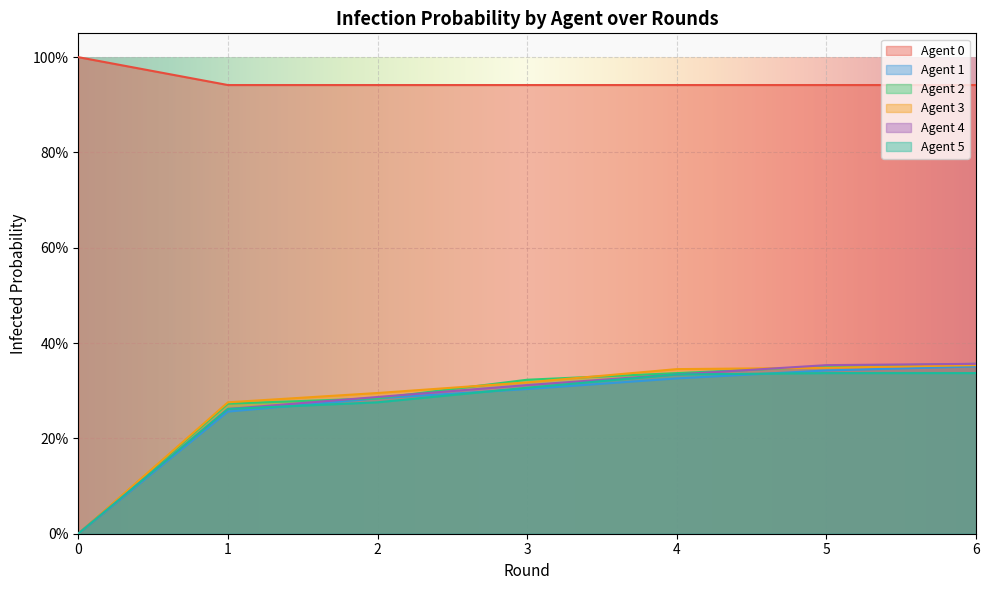

True or false: Agent 0 and Agent 4 intersect in this chart.

False